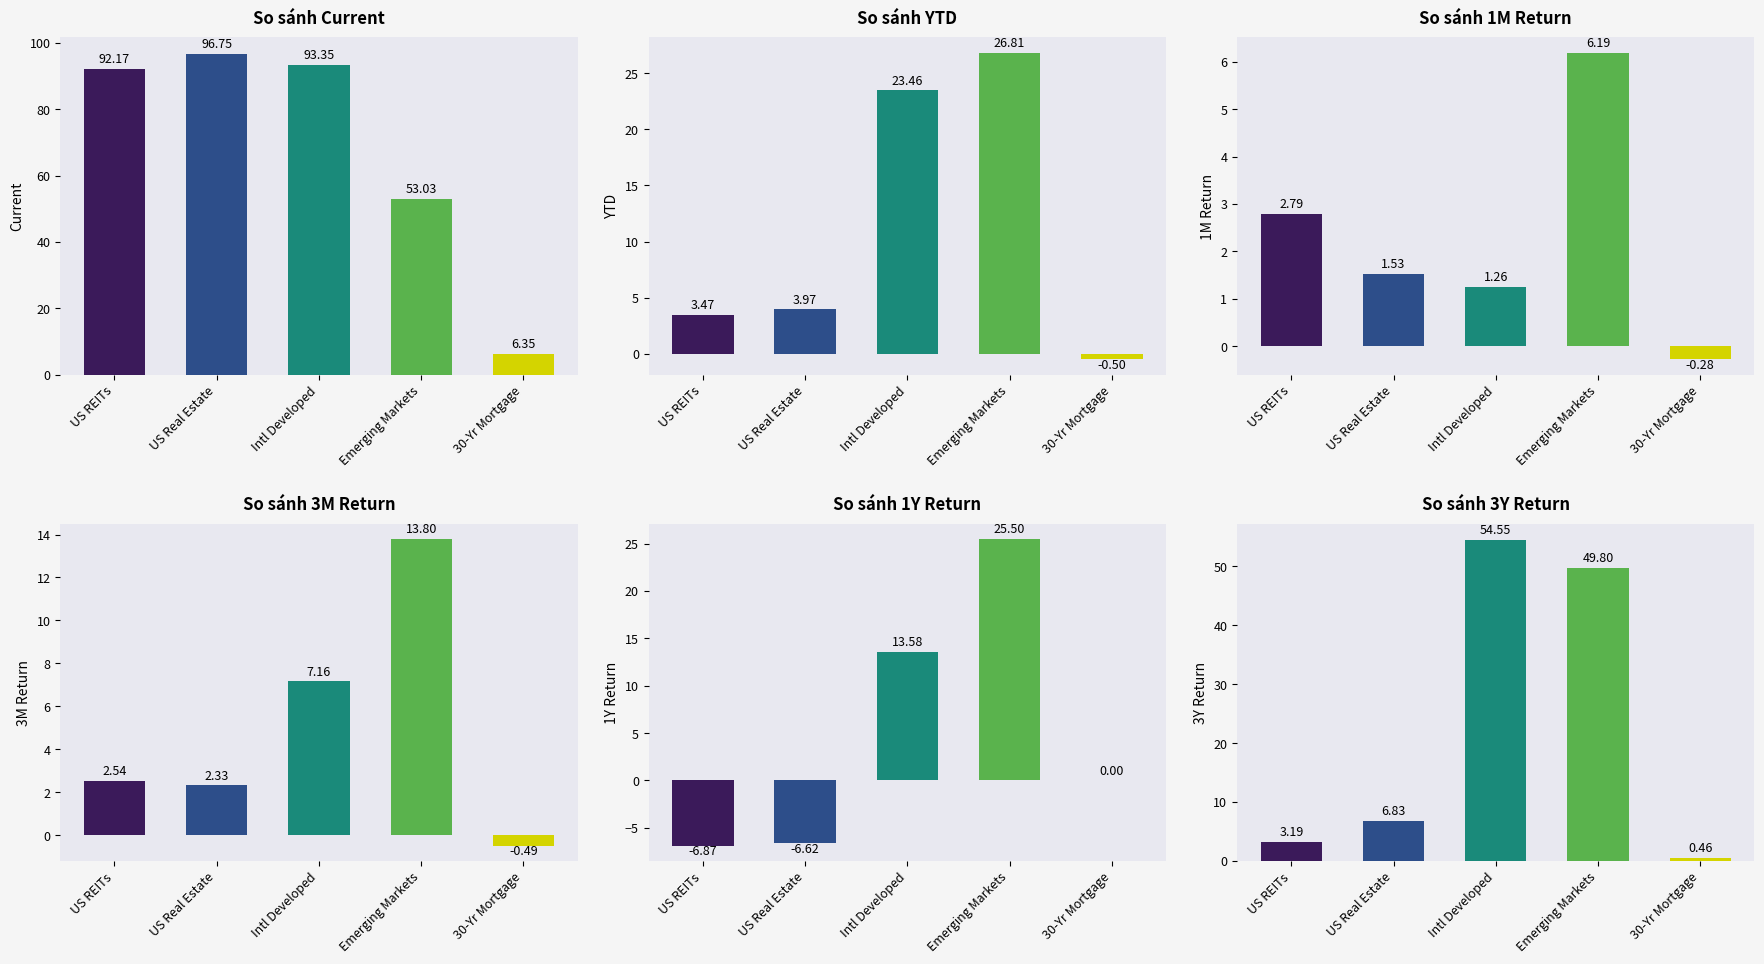

Reading left to right, what are all the values shown in this chart?

Current: US REITs=92.2	US Real Estate=96.8	Intl Developed=93.3	Emerging Markets=53.0	30-Yr Mortgage=6.3
YTD: US REITs=3.5	US Real Estate=4.0	Intl Developed=23.5	Emerging Markets=26.8	30-Yr Mortgage=-0.5
1M: US REITs=2.8	US Real Estate=1.5	Intl Developed=1.3	Emerging Markets=6.2	30-Yr Mortgage=-0.3
3M: US REITs=2.5	US Real Estate=2.3	Intl Developed=7.2	Emerging Markets=13.8	30-Yr Mortgage=-0.5
1Y: US REITs=-6.9	US Real Estate=-6.6	Intl Developed=13.6	Emerging Markets=25.5	30-Yr Mortgage=0.0
3Y: US REITs=3.2	US Real Estate=6.8	Intl Developed=54.6	Emerging Markets=49.8	30-Yr Mortgage=0.5